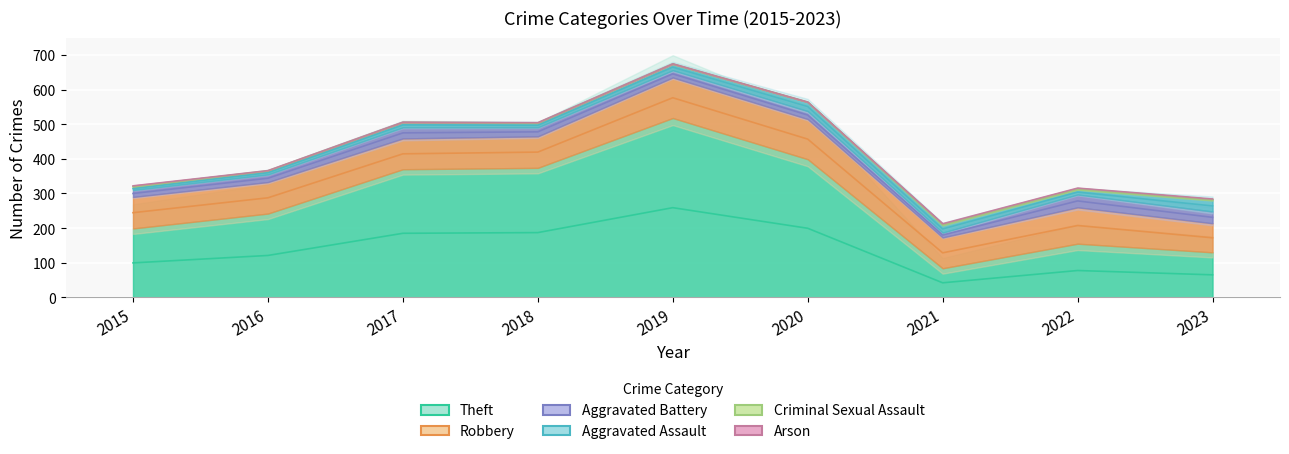

Reading left to right, extract all data points from this chart.

Theft: 2015=199	2016=242	2017=370	2018=374	2019=518	2020=399	2021=84	2022=155	2023=130
Robbery: 2015=91	2016=91	2017=89	2018=91	2019=117	2020=116	2021=89	2022=105	2023=84
Aggravated Battery: 2015=20	2016=22	2017=32	2018=26	2019=21	2020=23	2021=14	2022=37	2023=34
Aggravated Assault: 2015=8	2016=10	2017=14	2018=12	2019=18	2020=26	2021=21	2022=14	2023=32
Criminal Sexual Assault: 2015=3	2016=1	2017=1	2018=1	2019=0	2020=0	2021=4	2022=4	2023=4
Arson: 2015=2	2016=0	2017=0	2018=1	2019=1	2020=0	2021=1	2022=1	2023=0